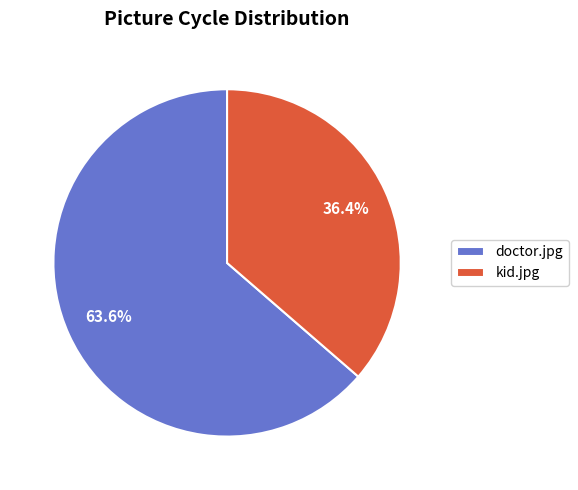

Does doctor.jpg account for over 50% of the chart?

Yes